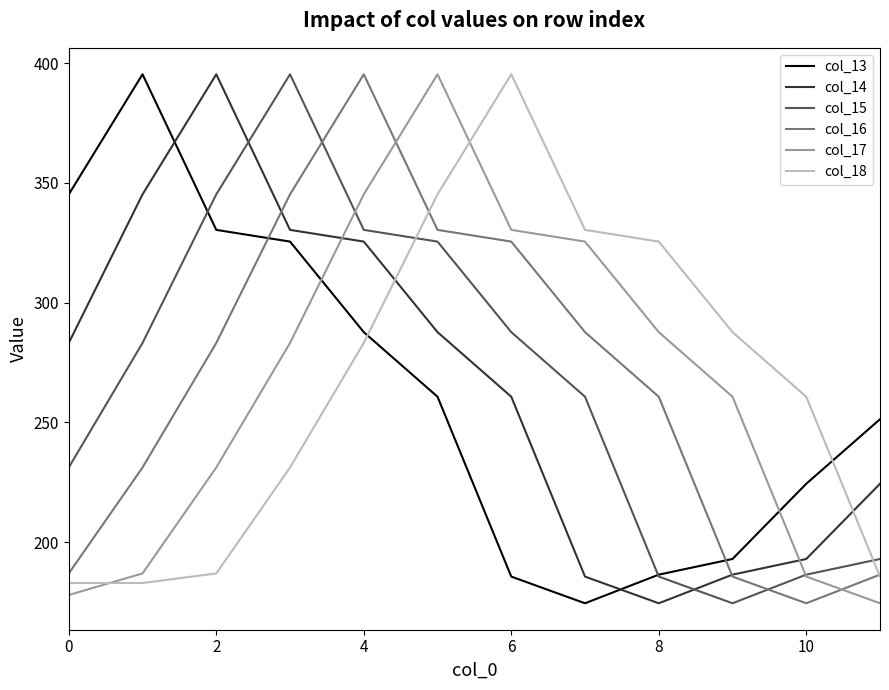

What is the maximum value for col_13?

395.3